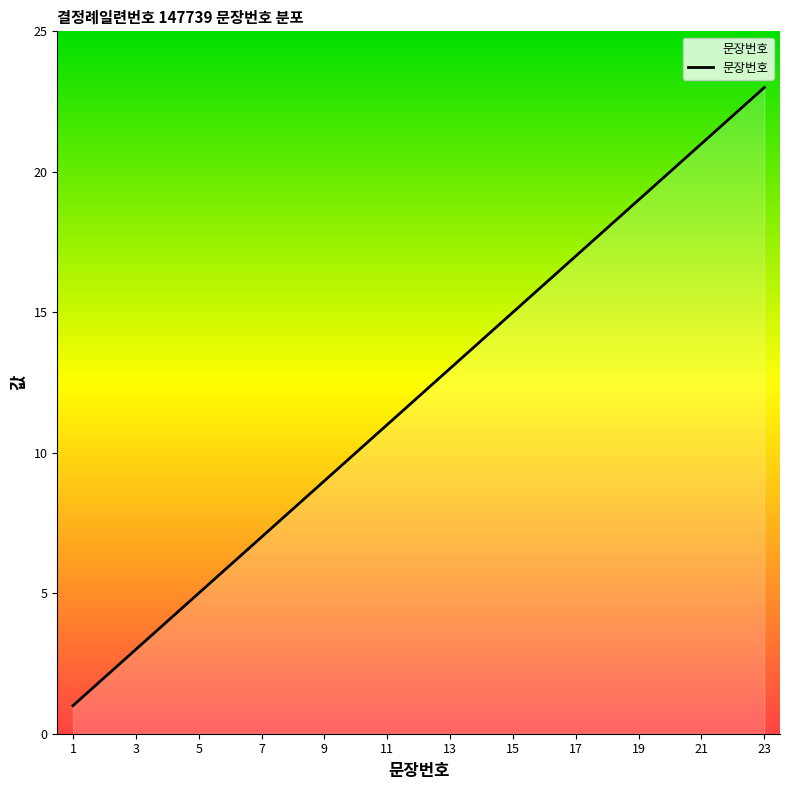

What is the difference between the second highest and minimum values?

21